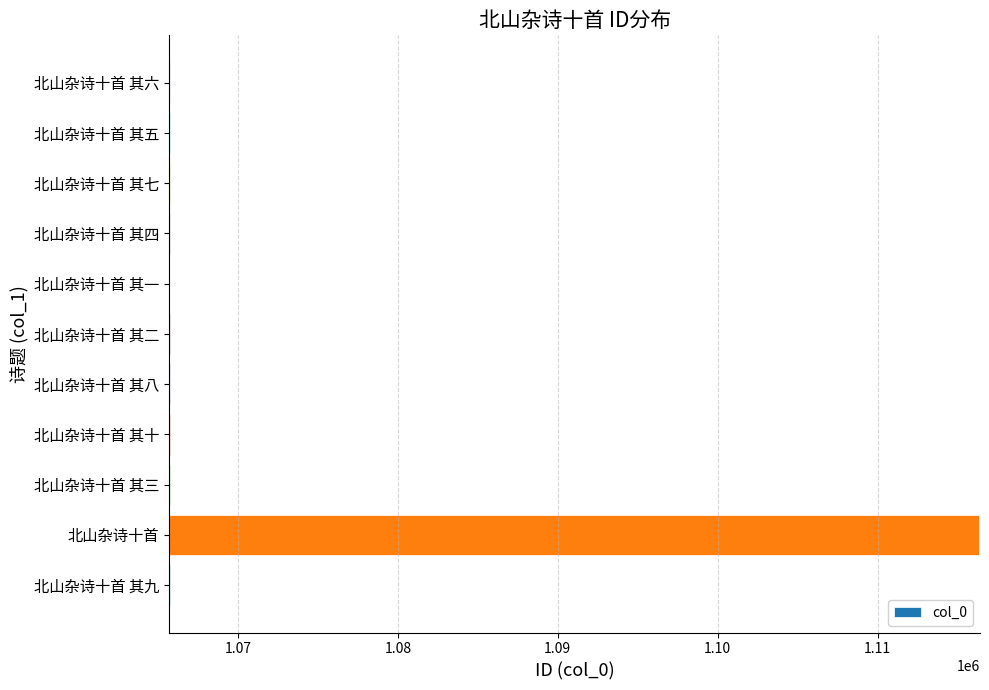

What is the average value?

1070327